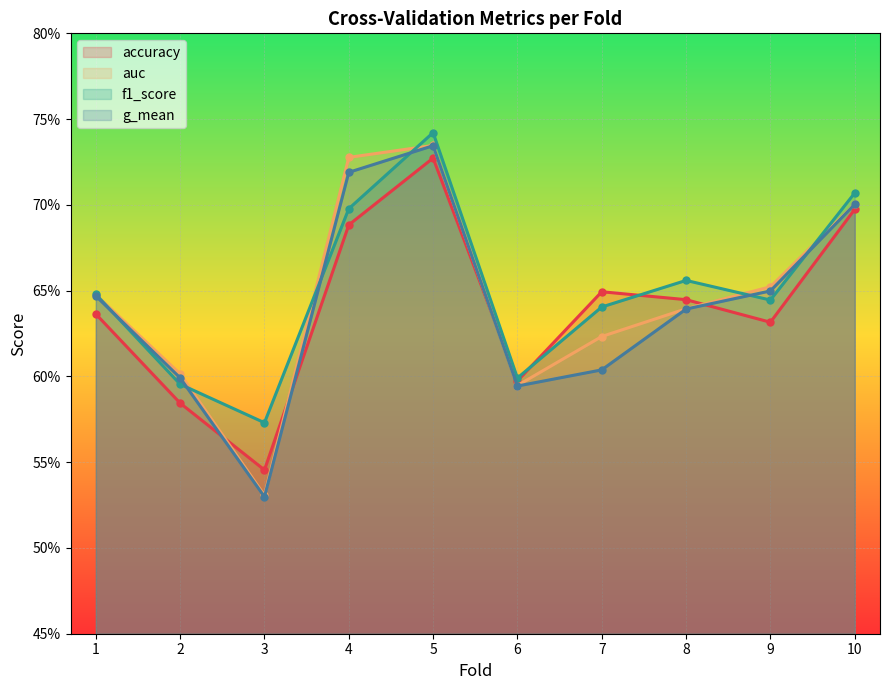

Reading left to right, transcribe all the data shown in this chart.

accuracy: 1=0.6	2=0.6	3=0.5	4=0.7	5=0.7	6=0.6	7=0.6	8=0.6	9=0.6	10=0.7
auc: 1=0.6	2=0.6	3=0.5	4=0.7	5=0.7	6=0.6	7=0.6	8=0.6	9=0.7	10=0.7
f1_score: 1=0.6	2=0.6	3=0.6	4=0.7	5=0.7	6=0.6	7=0.6	8=0.7	9=0.6	10=0.7
g_mean: 1=0.6	2=0.6	3=0.5	4=0.7	5=0.7	6=0.6	7=0.6	8=0.6	9=0.6	10=0.7